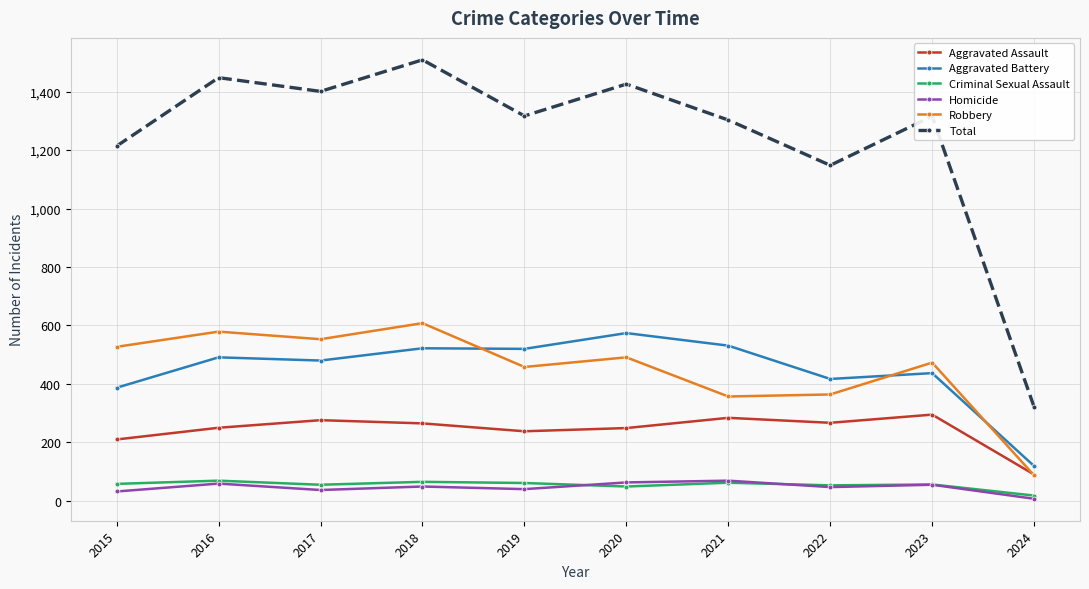

What is the difference between the highest and lowest values at 2018?

1460